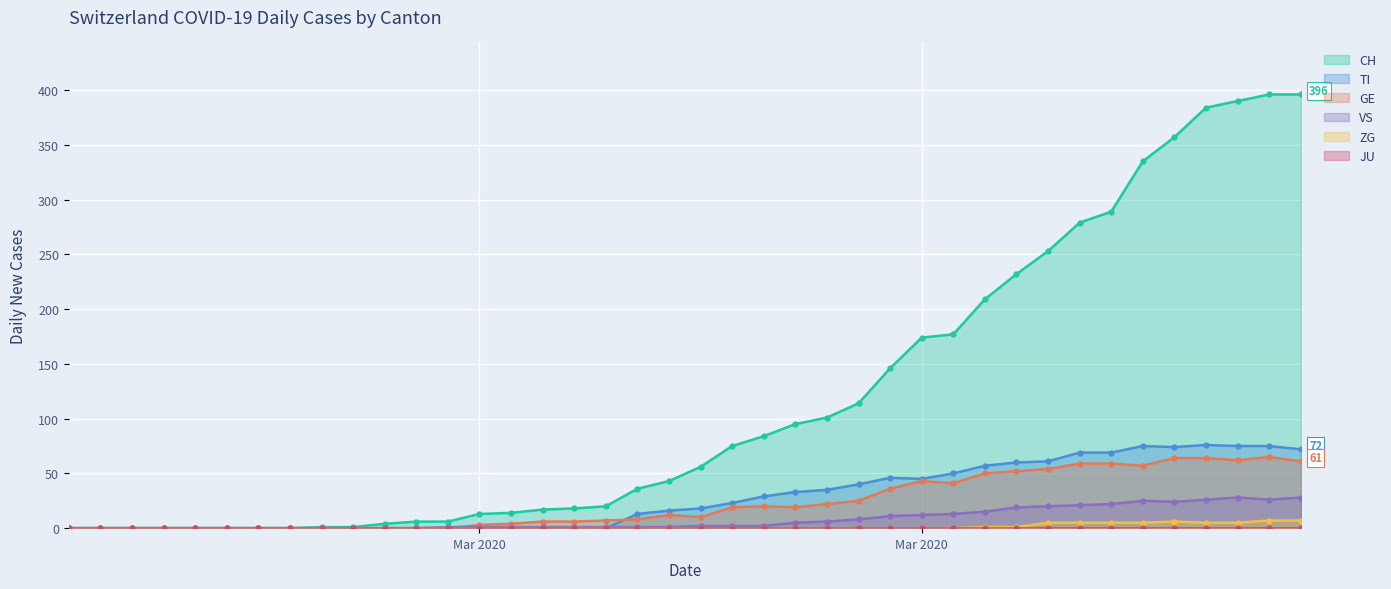

True or false: VS and TI cross at least once.

True